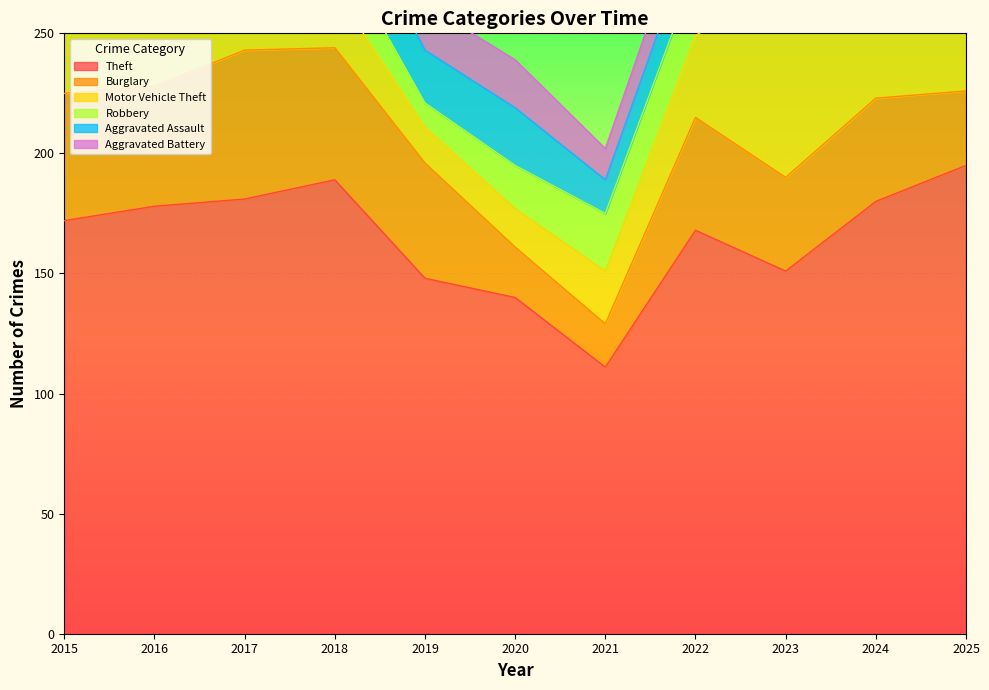

How many lines are shown in the chart?

6